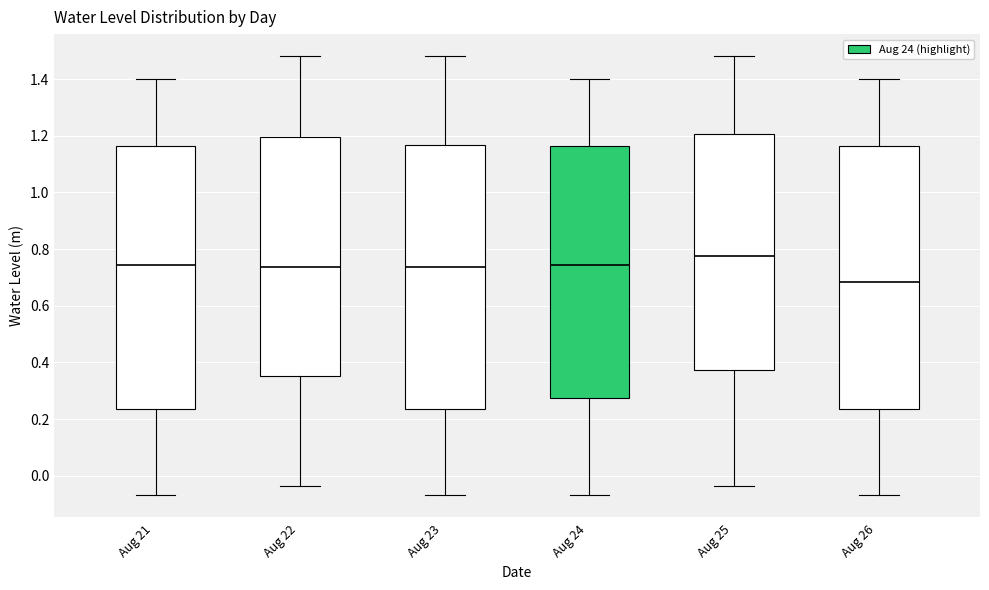

Which box has the lowest median line?

Aug 26